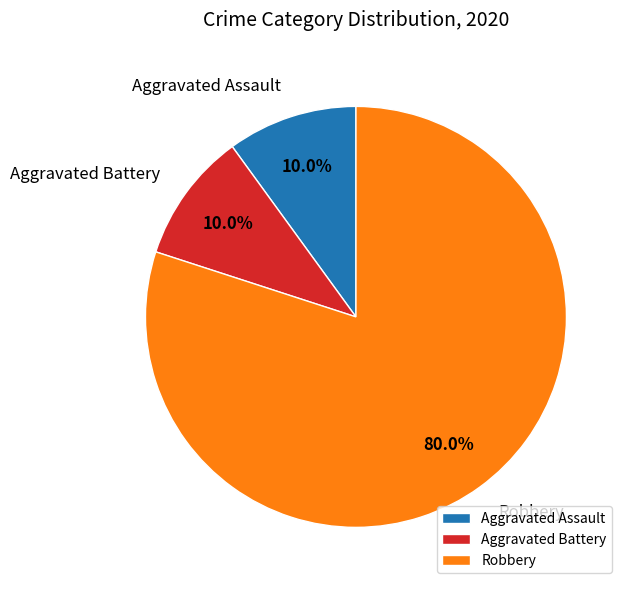

To the nearest percent, what is the average slice percentage?

33%